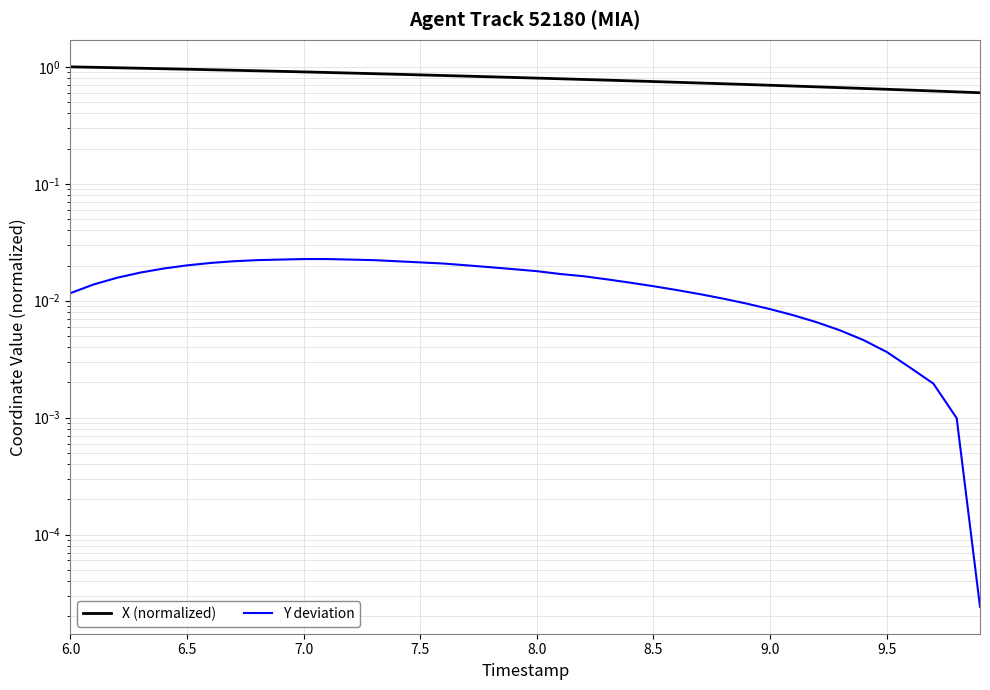

True or false: Y deviation and X (normalized) cross at least once.

False